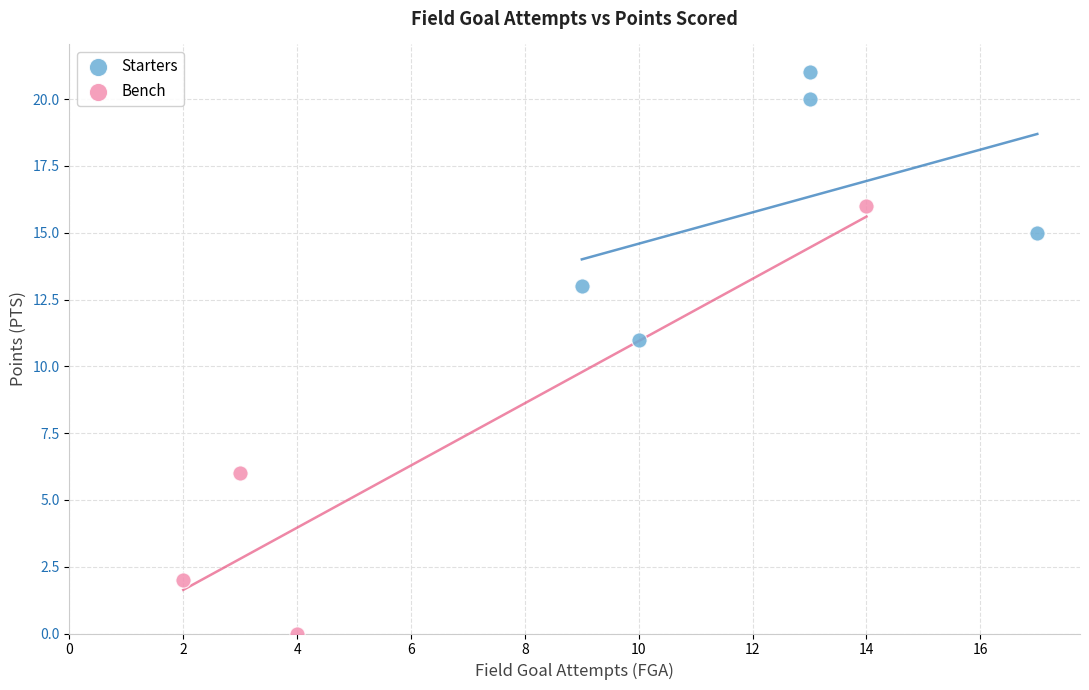

Which series has the largest Y range (max minus min)?

Bench